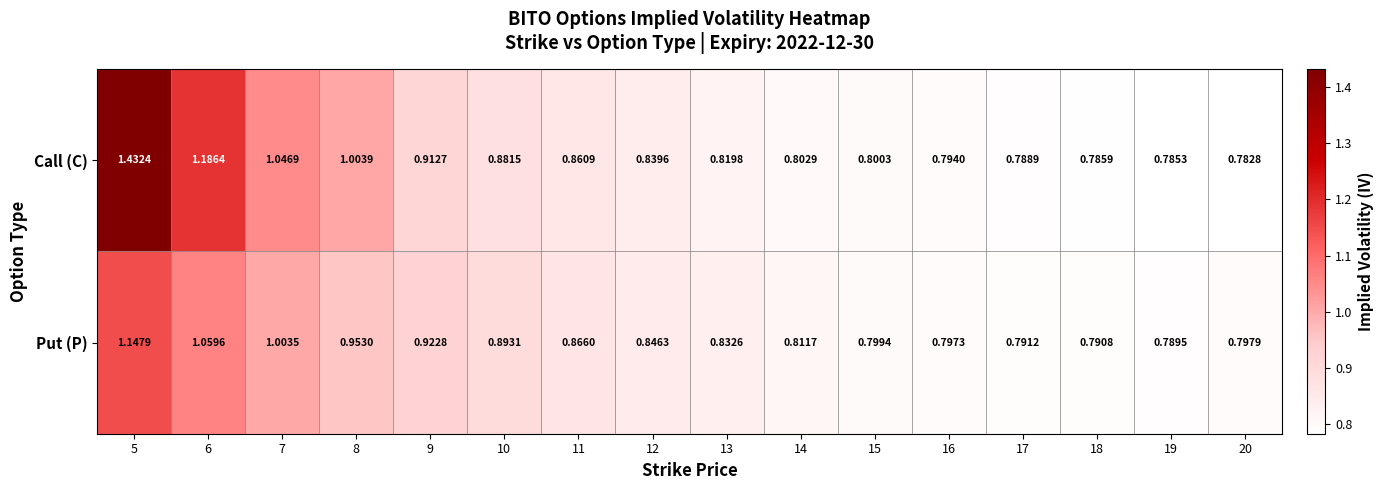

At 9, list the series in order from smallest to largest.

Call (C), Put (P)